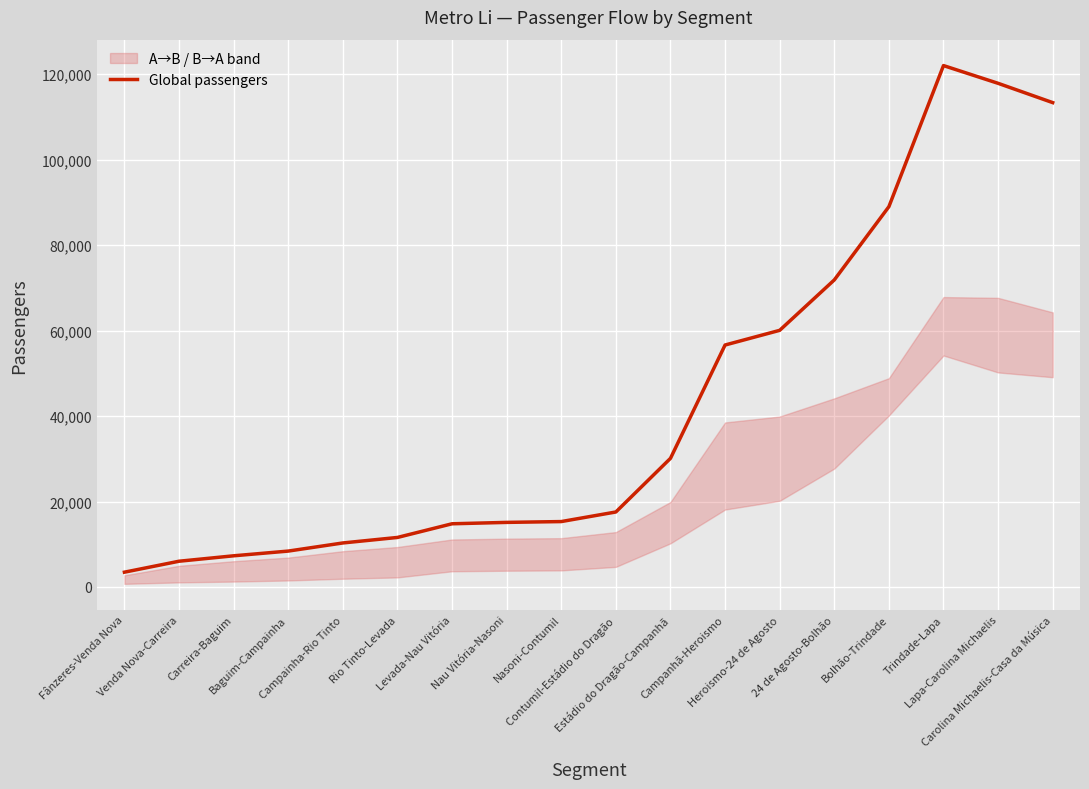

Rank the categories by value from highest to lowest.

Trindade-Lapa, Lapa-Carolina Michaelis, Carolina Michaelis-Casa da Música, Bolhão-Trindade, 24 de Agosto-Bolhão, Heroismo-24 de Agosto, Campanhã-Heroismo, Estádio do Dragão-Campanhã, Contumil-Estádio do Dragão, Nasoni-Contumil, Nau Vitória-Nasoni, Levada-Nau Vitória, Rio Tinto-Levada, Campainha-Rio Tinto, Baguim-Campainha, Carreira-Baguim, Venda Nova-Carreira, Fânzeres-Venda Nova